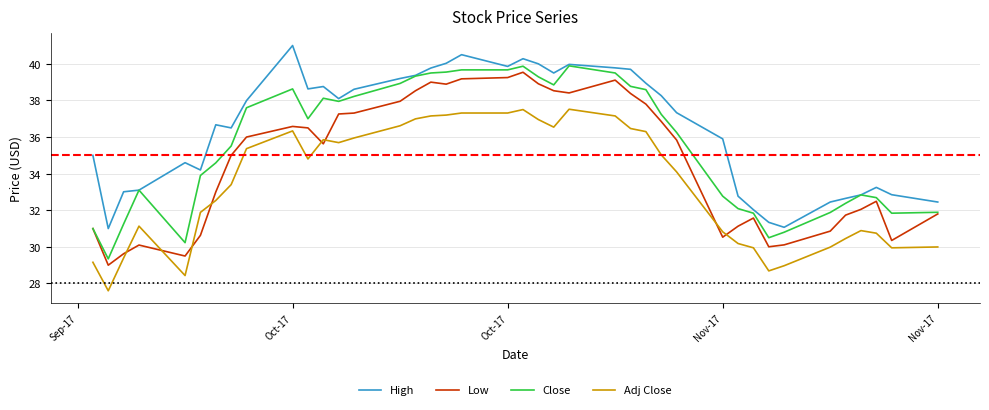

What is the greatest value displayed?

41.0